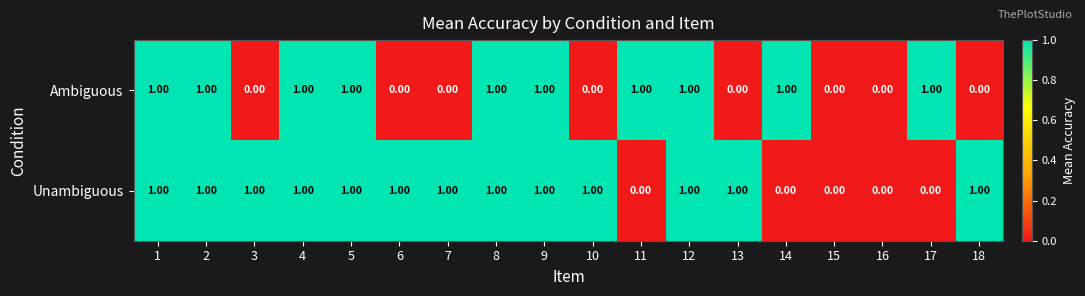

Which series changed the most between 1 and 10?

Ambiguous